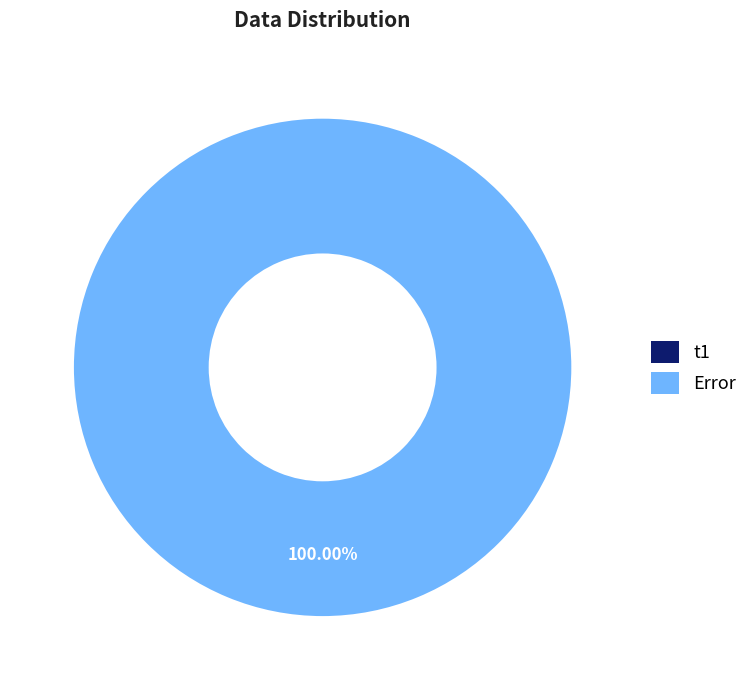

How many slices are in this pie chart?

2